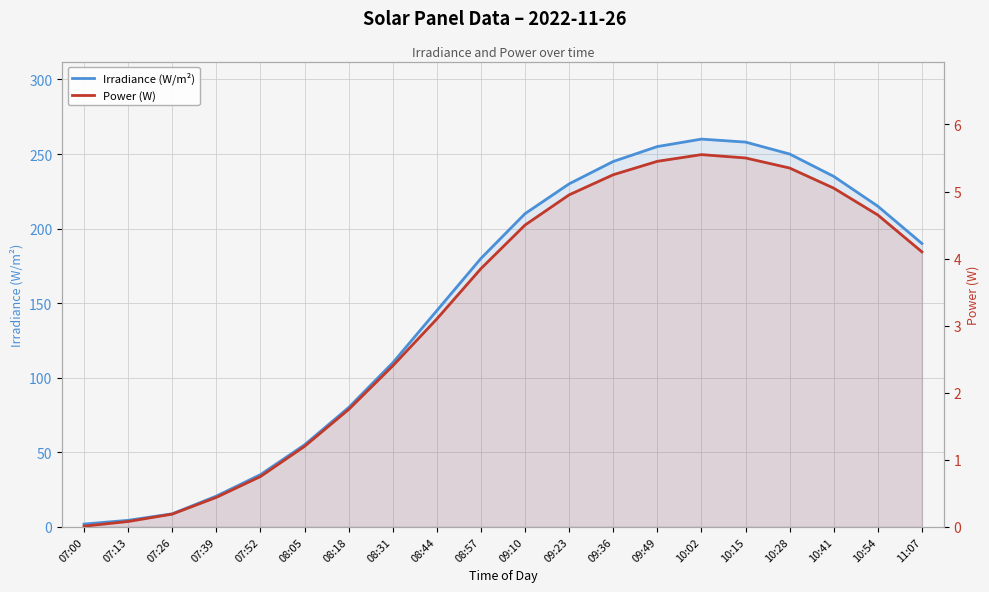

What is the maximum value shown in the chart?

260.0